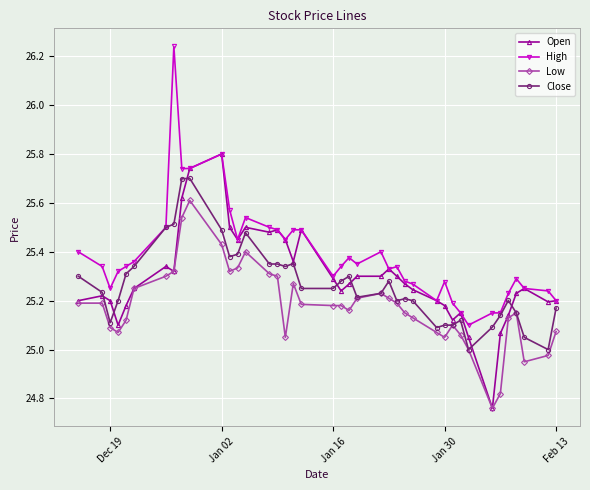

What is the highest value of the Open series?

25.8